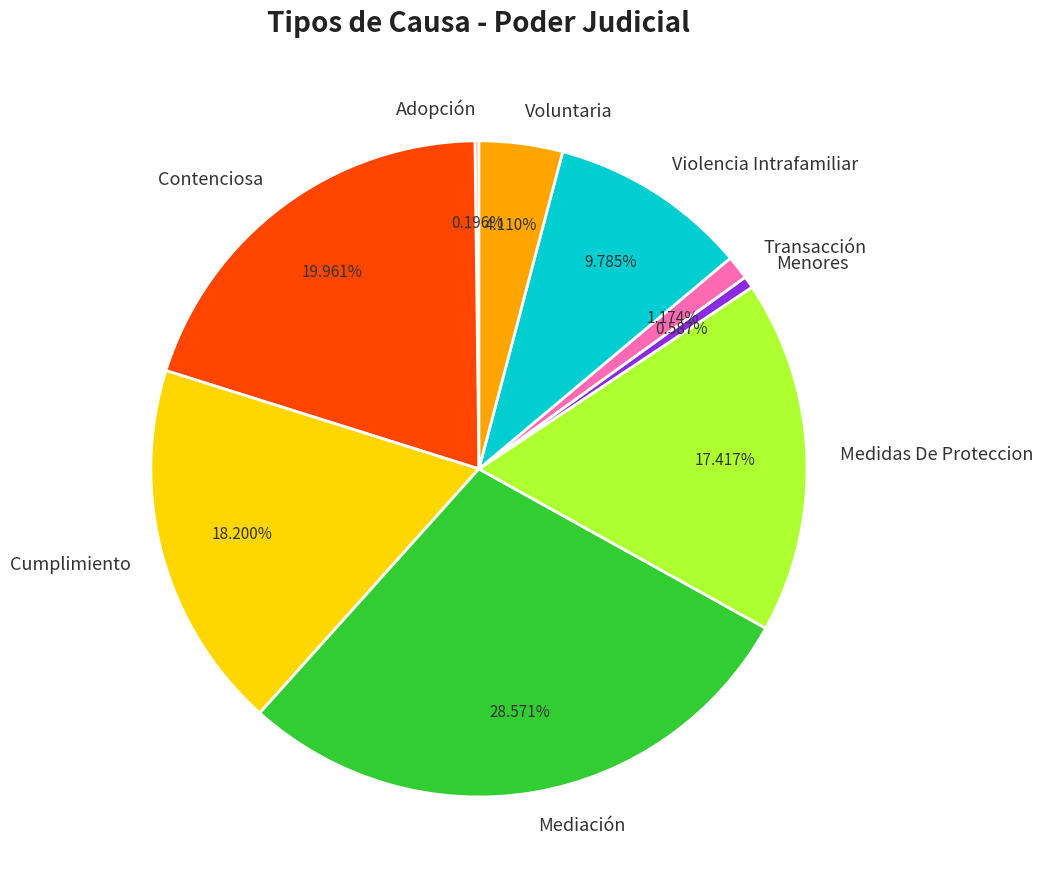

To the nearest percent, what percentage of the pie is Menores?

1%